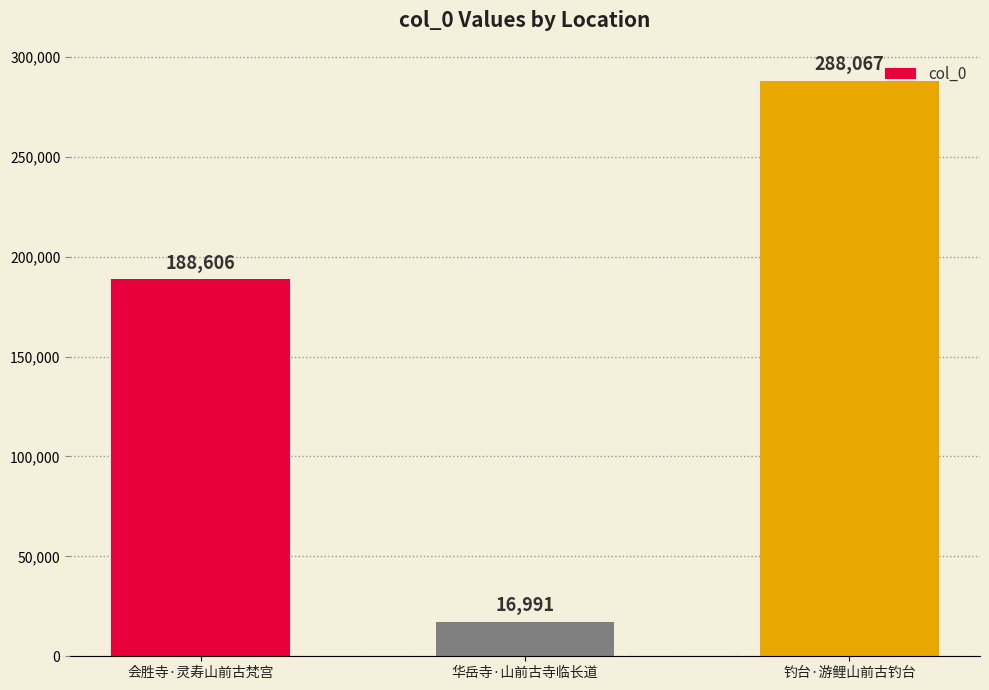

What is the sum of the values at 会胜寺·灵寿山前古梵宫 and 钓台·游鲤山前古钓台?

476673